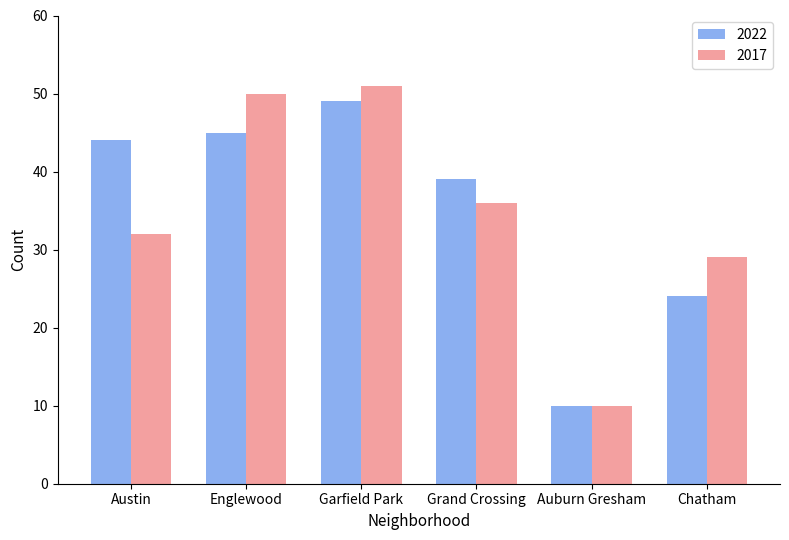

What is the difference between the second highest and minimum values in the 2017 series?

40